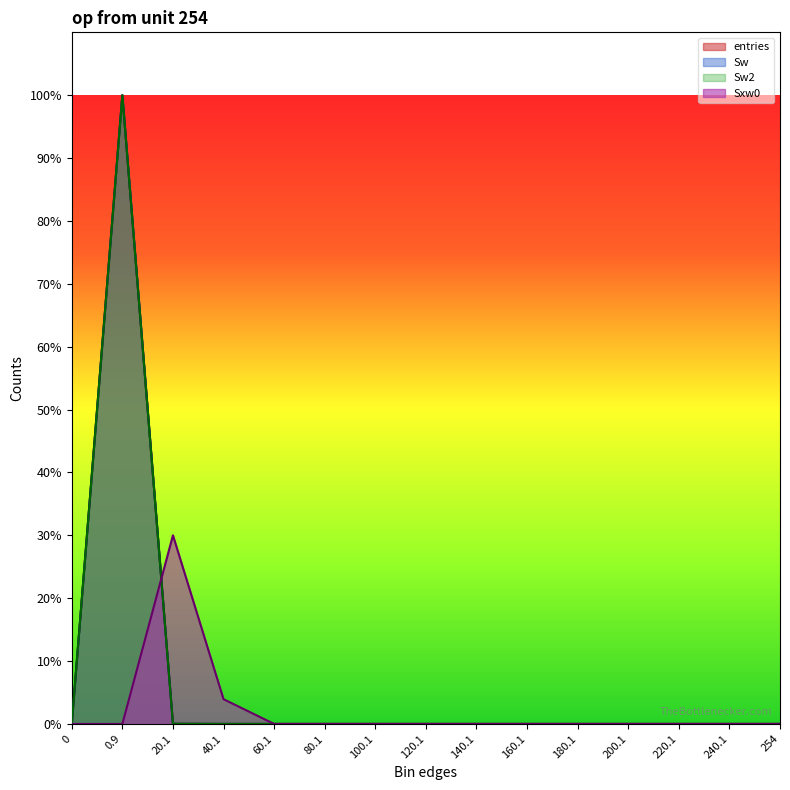

Reading left to right, transcribe all the data shown in this chart.

entries: 0.0	100.0	0.0	0.0	0.0	0.0	0.0	0.0	0.0	0.0	0.0	0.0	0.0	0.0	0.0
Sw: 0.0	100.0	0.0	0.0	0.0	0.0	0.0	0.0	0.0	0.0	0.0	0.0	0.0	0.0	0.0
Sw2: 0.0	100.0	0.0	0.0	0.0	0.0	0.0	0.0	0.0	0.0	0.0	0.0	0.0	0.0	0.0
Sxw0: 0.0	0.0	30.0	3.9	0.0	0.0	0.0	0.0	0.0	0.0	0.0	0.0	0.0	0.0	0.0